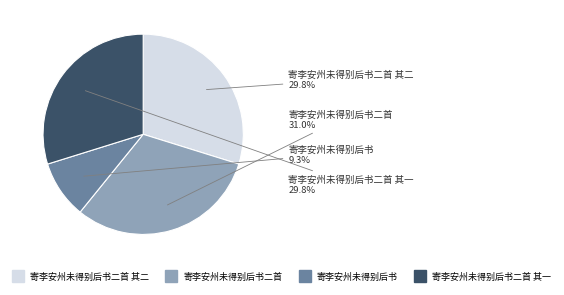

Does any single category account for the majority?

No